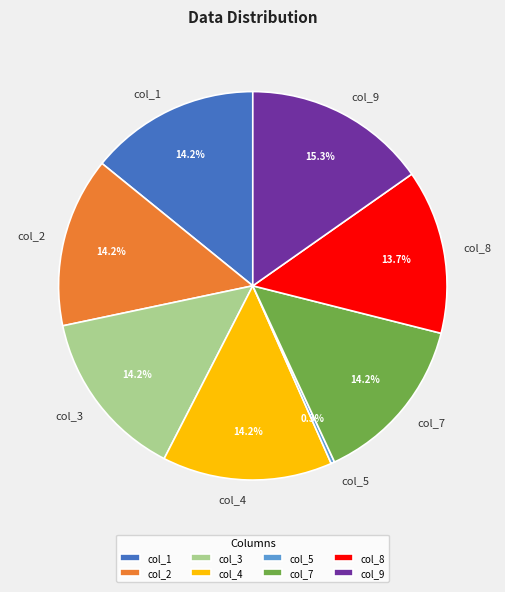

Is col_8 the majority of the pie?

No